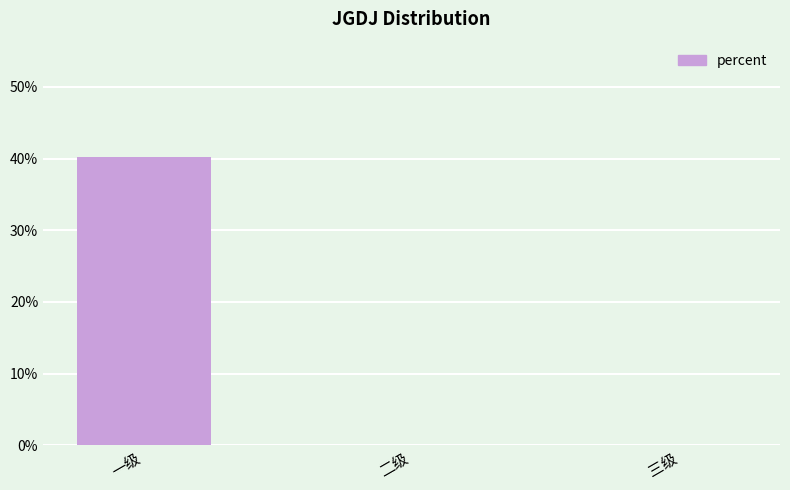

List the labels in order of value, smallest first.

二级, 三级, 一级